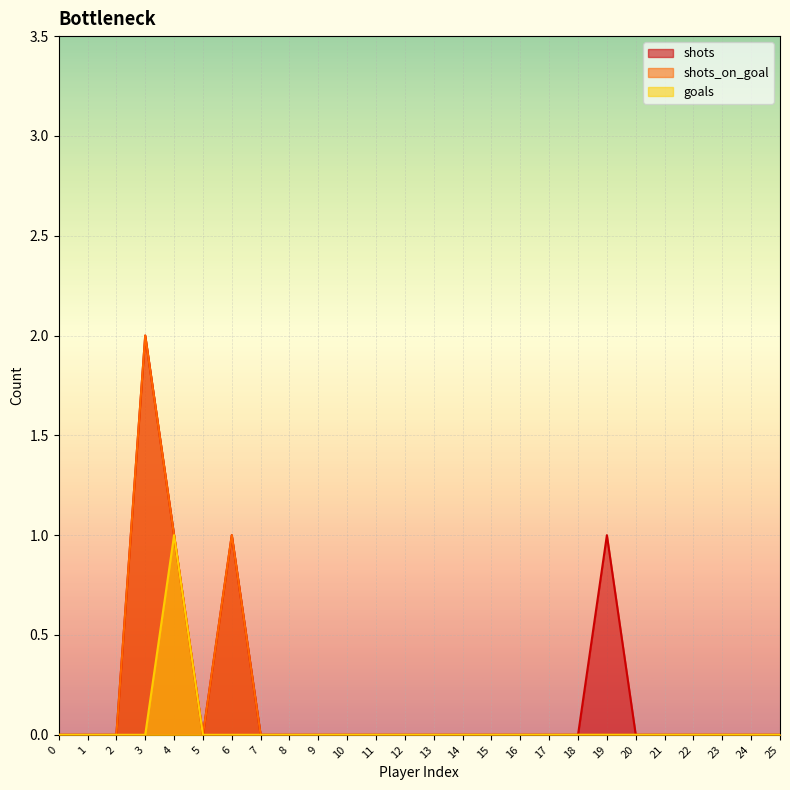

How many lines are shown in the chart?

3